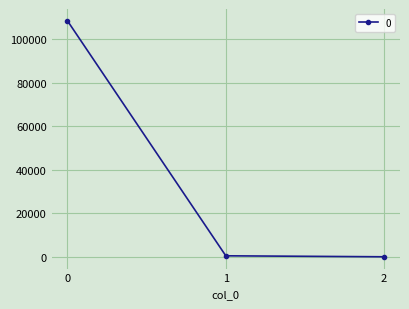

What is the average value?

36325.7